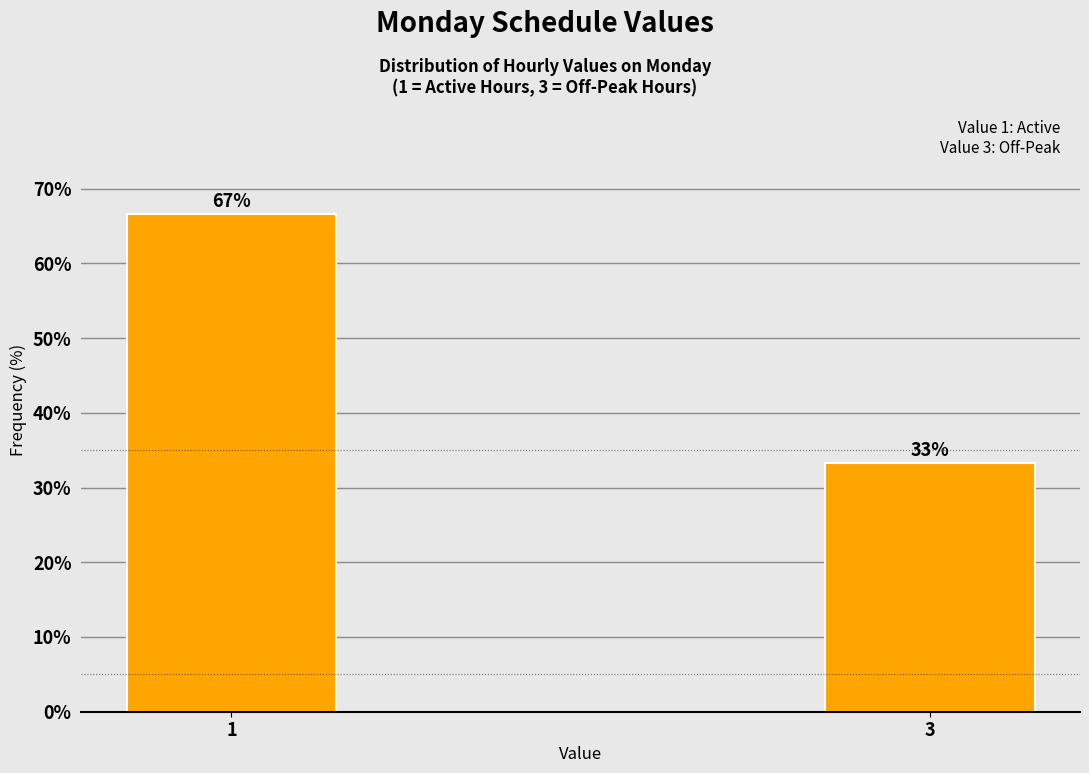

What is the sum of all values?

100.0